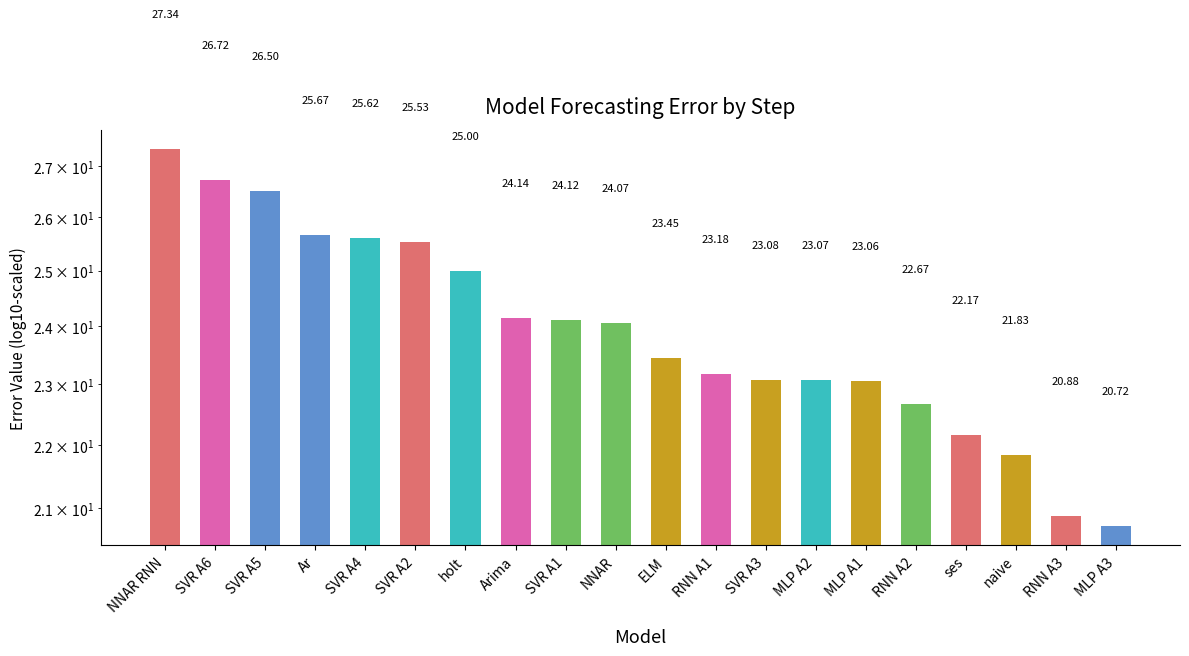

Which label corresponds to the smallest value in the chart?

MLP A3